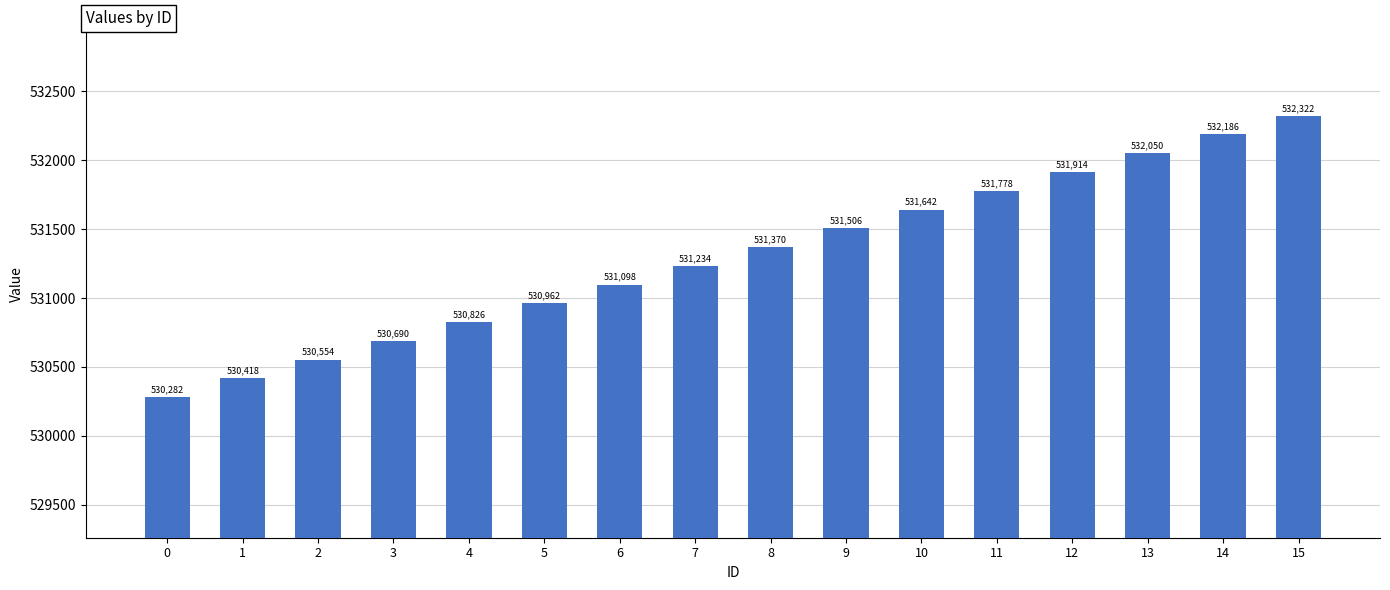

What is the difference between the maximum and minimum values?

2040